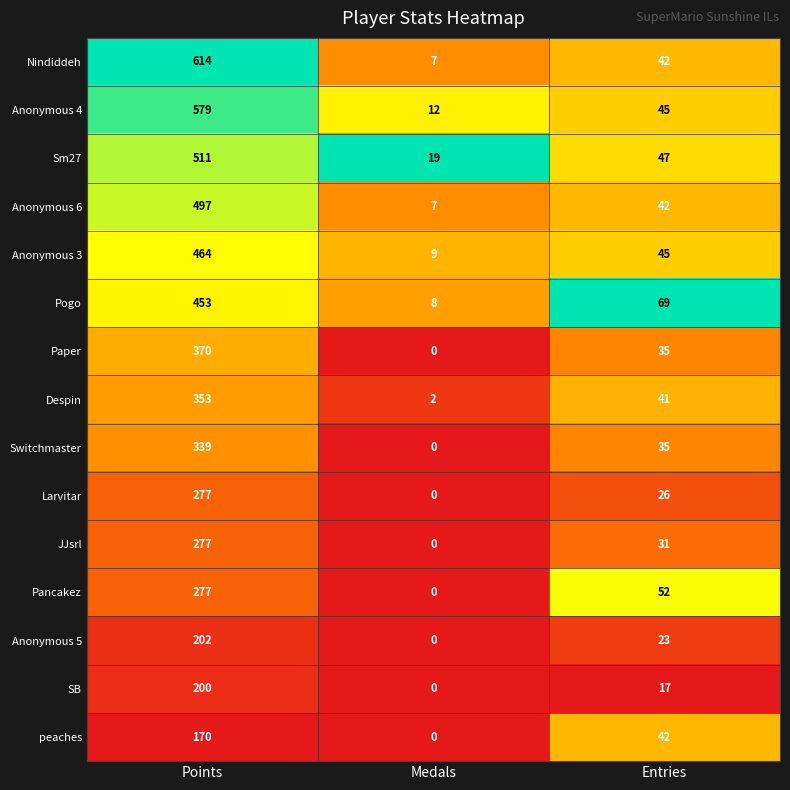

What is the maximum value shown in the chart?

614